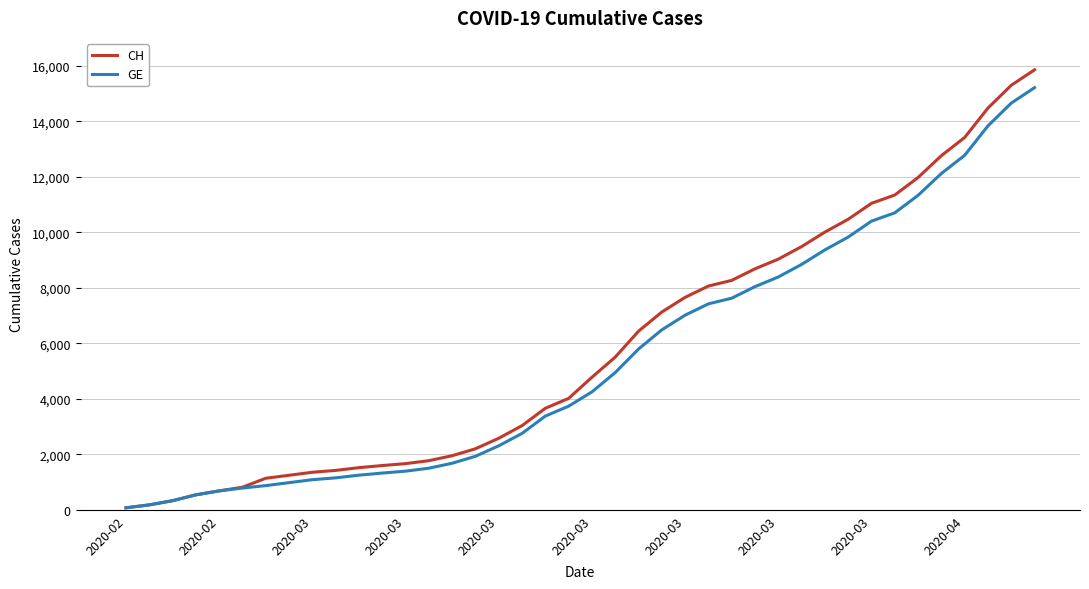

Which series has the largest range (max minus min)?

CH